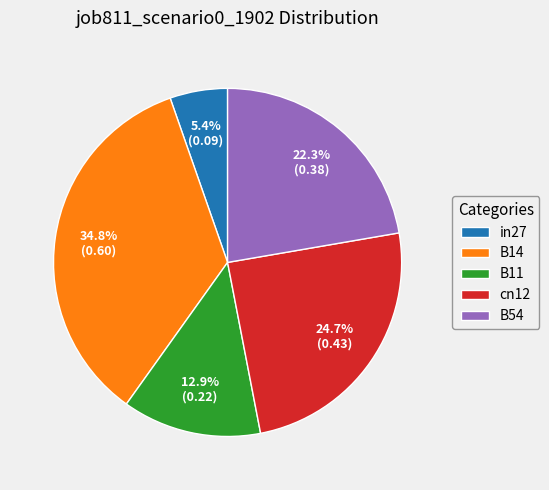

To the nearest percent, what is the difference between the largest and smallest slice percentages?

29%